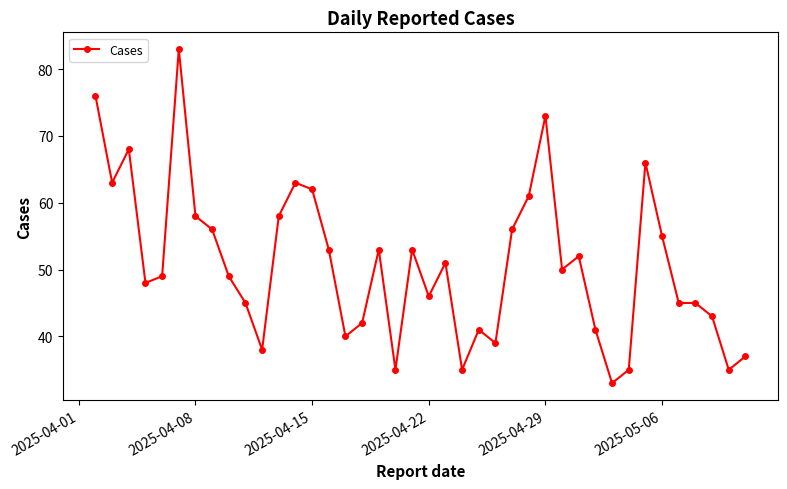

What is the value of the 11th point from the left?

38